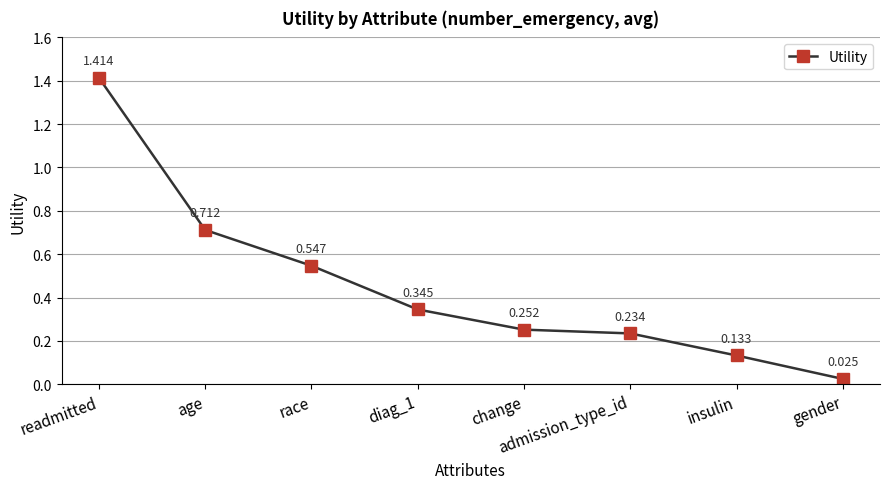

At which category does the chart reach its peak across all series?

readmitted